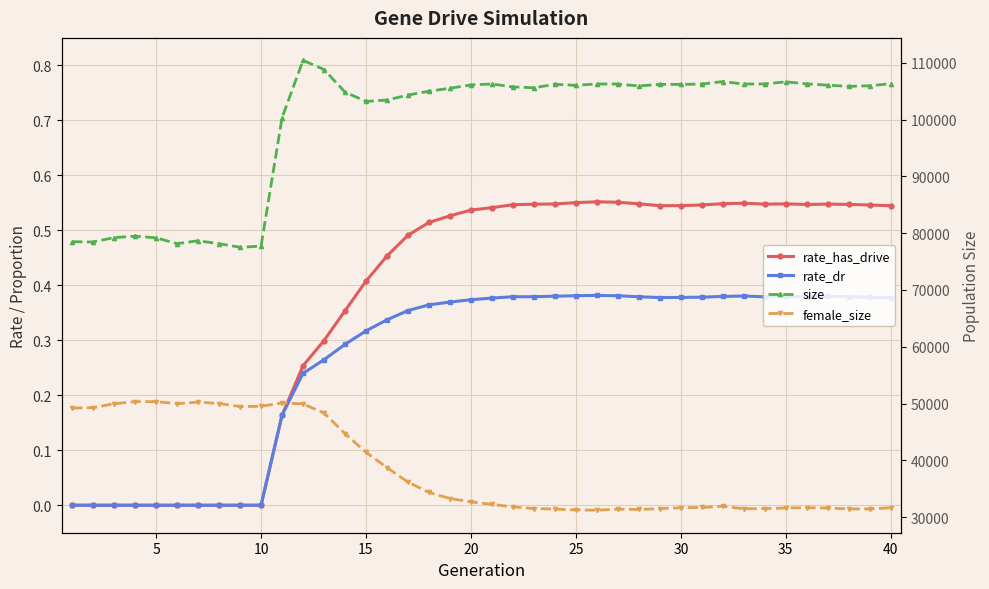

List the series in order of their peak value, lowest first.

rate_dr, rate_has_drive, female_size, size